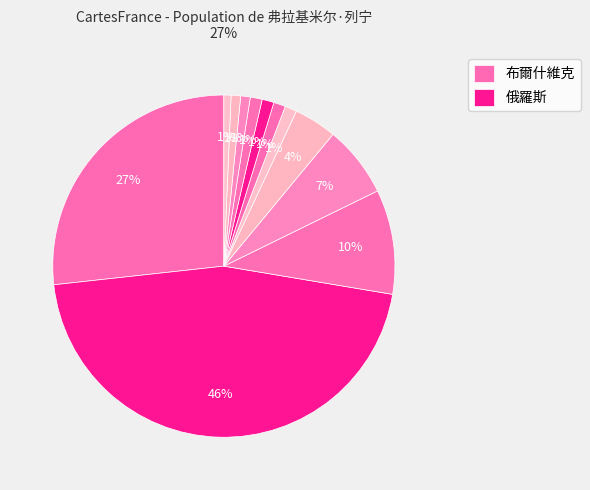

Rank the categories by value from lowest to highest.

列宁墓, 工人阶级解放斗争协会, 亚历山大·伊里奇·乌里扬诺夫, 烏里揚諾夫斯克, 俄罗斯苏维埃联邦社会主义共和国, 俄國共產黨, 娜杰日达·康斯坦丁诺芙娜·克鲁普斯卡娅, 俄國社會民主工黨, 莫斯科, 苏联, 布爾什維克, 俄羅斯